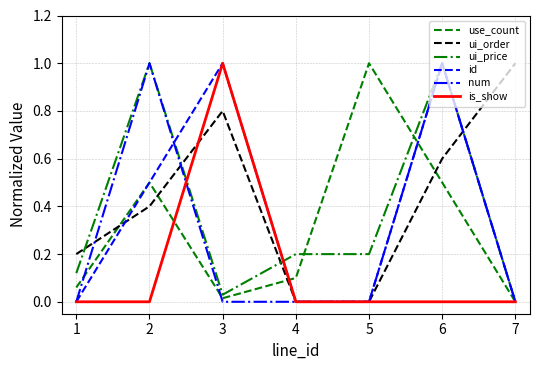

How many categories are shown in the chart?

7